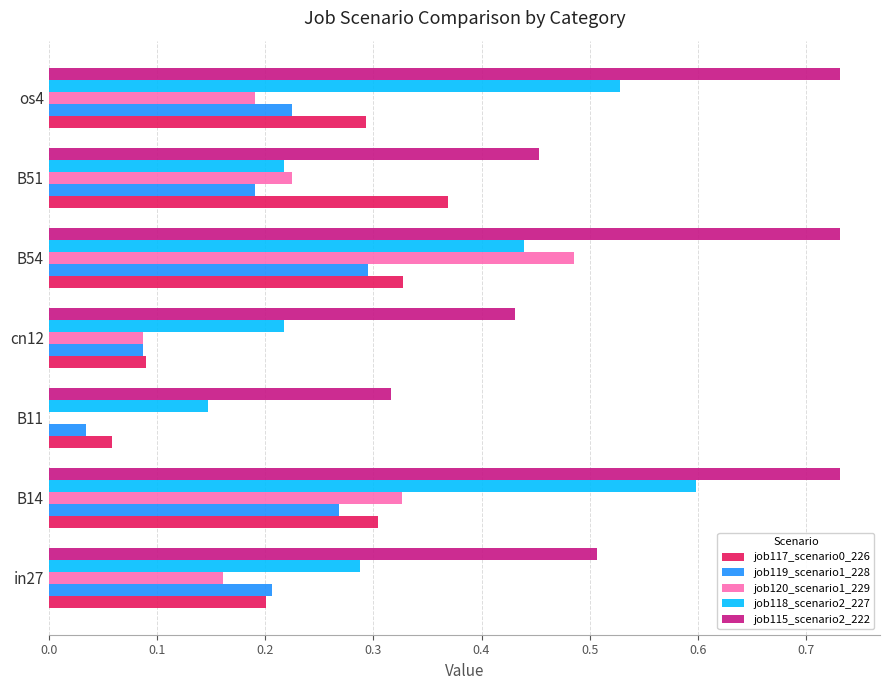

How many categories are shown in the chart?

7